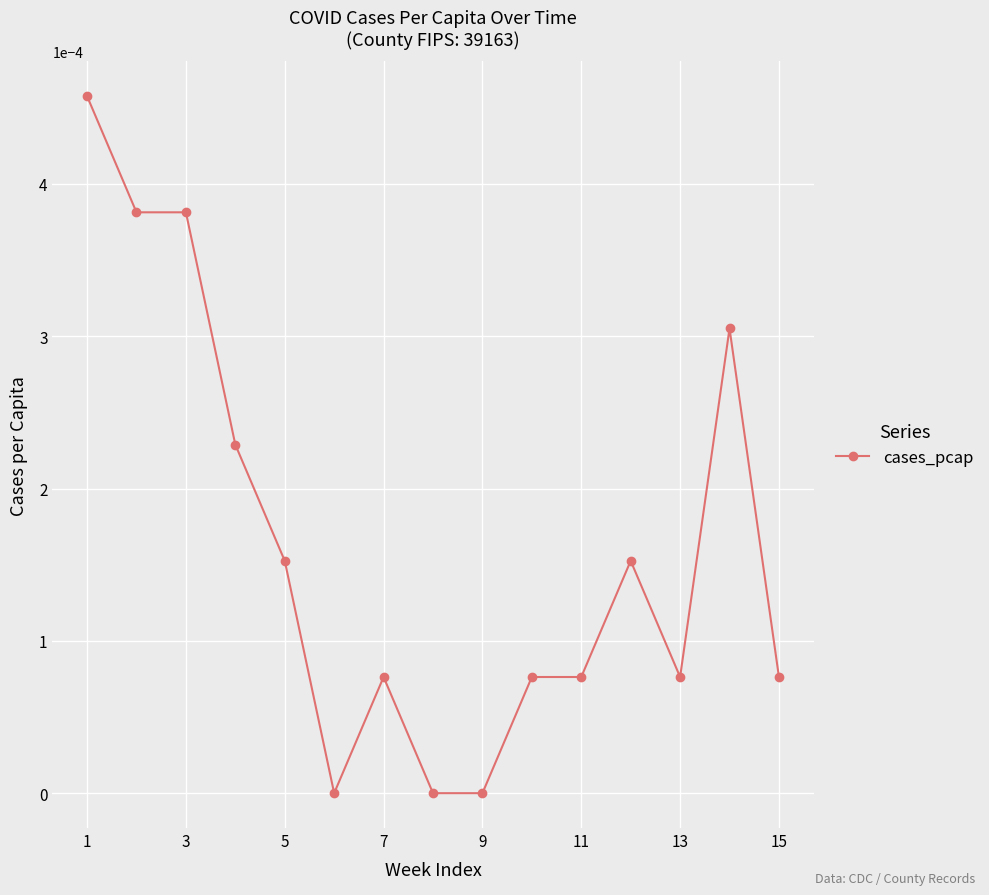

Does the chart have visible grid lines?

Yes